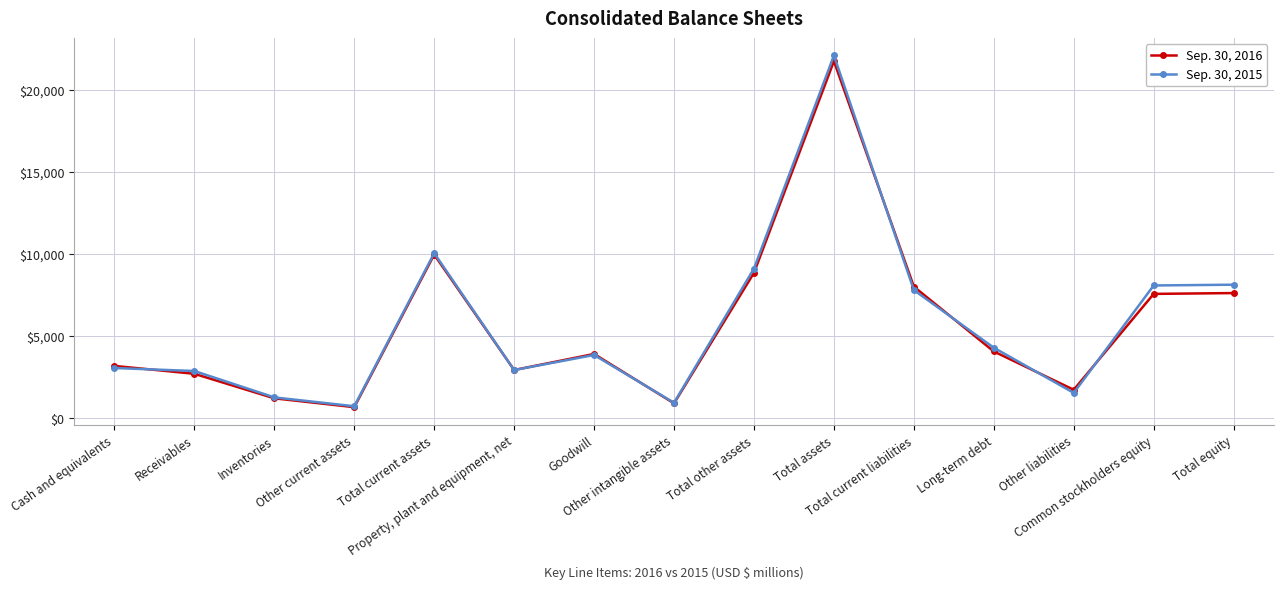

Is this an area chart (filled region under the line)?

No